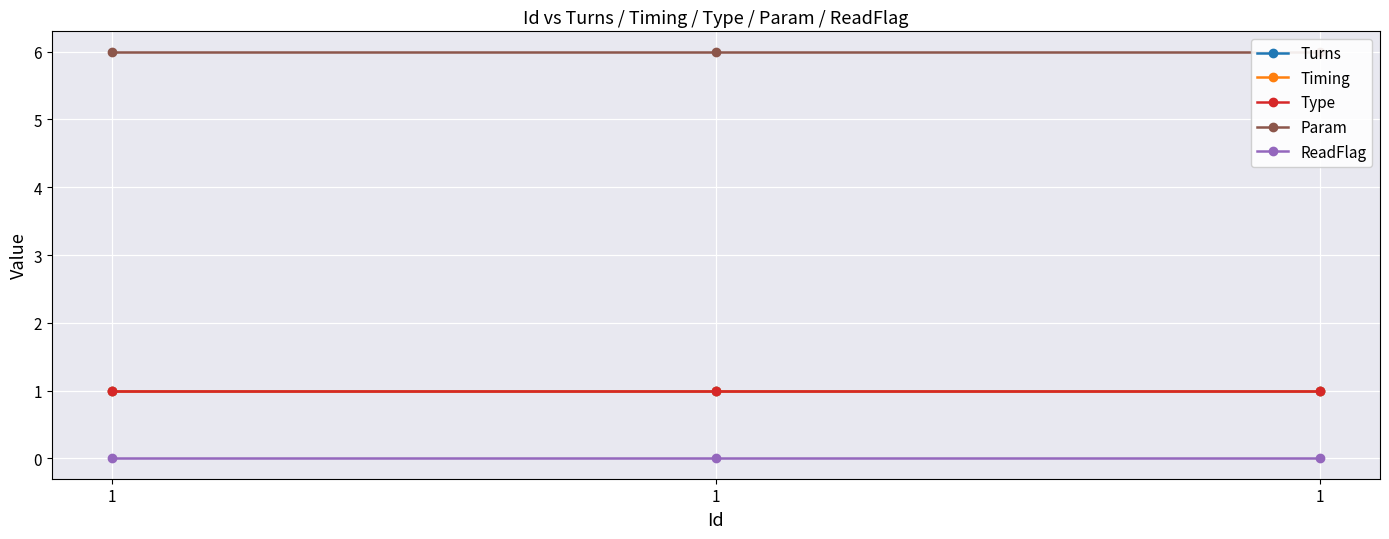

Reading right to left, list all the values displayed in this chart.

Turns: 1	1	1
Timing: 1	1	1
Type: 1	1	1
Param: 6	6	6
ReadFlag: 0	0	0